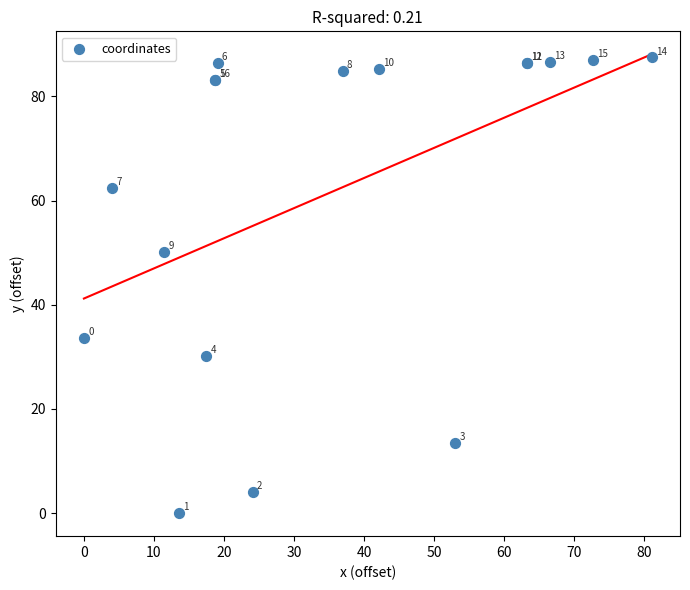

What Y value in the scatter plot is closest to 43?

50.1